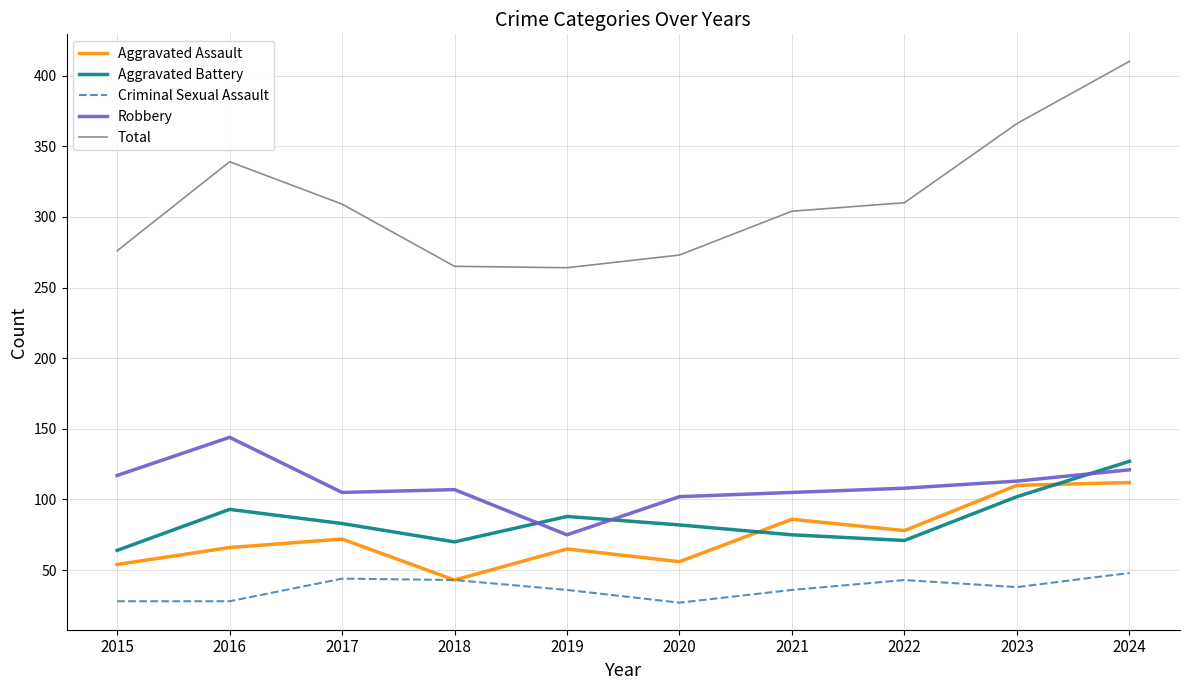

What value does the Aggravated Battery series have at 2015?

64